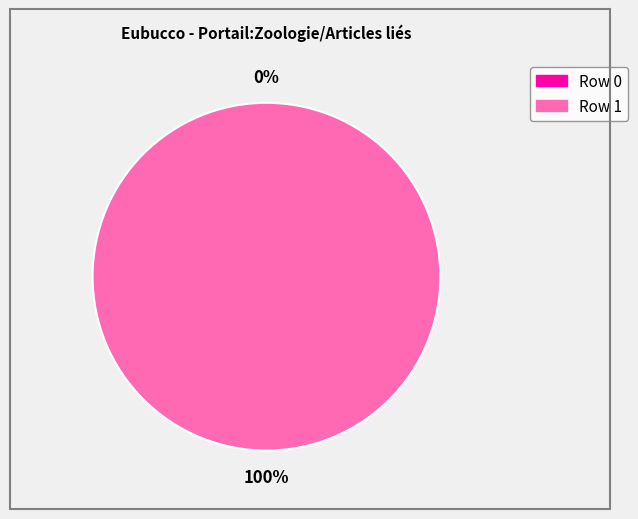

What is the largest slice in the pie chart?

Row 1